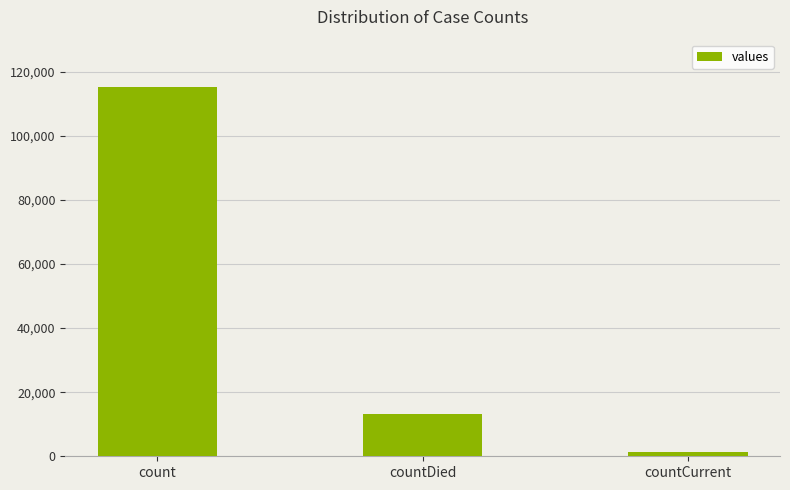

What is the maximum value shown in the chart?

115379